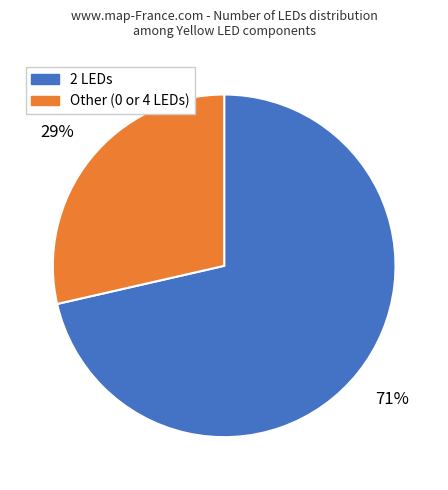

To the nearest percent, what is the average slice percentage?

50%